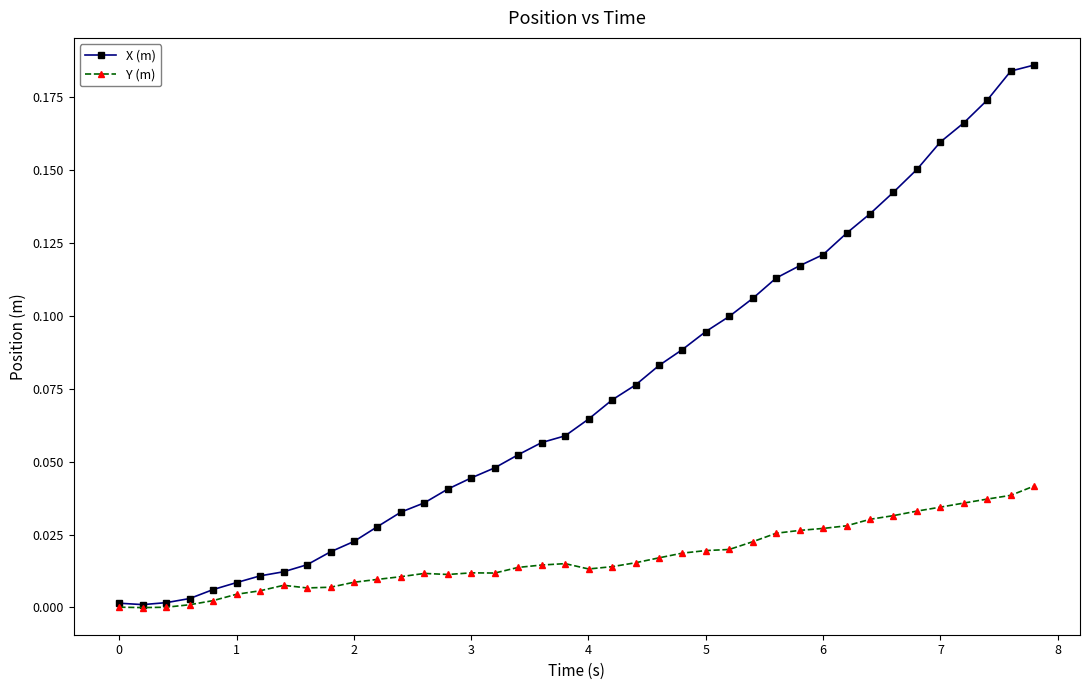

Rank the series by their average value, from lowest to highest.

Y (m), X (m)